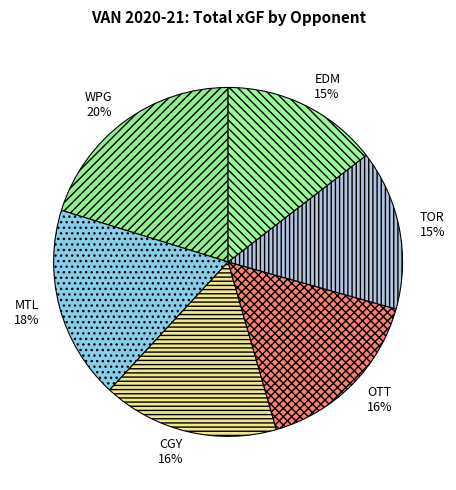

Is the sum of TOR and CGY greater than half?

No